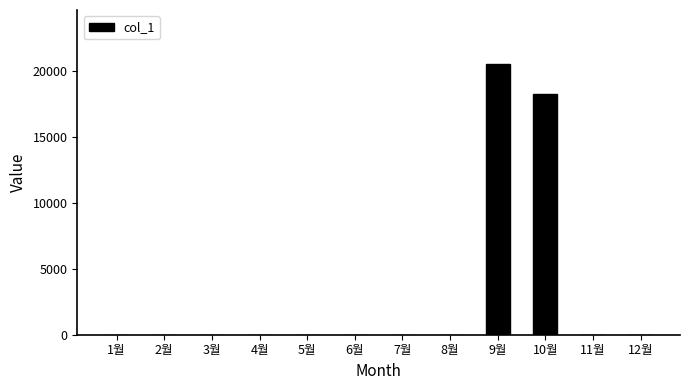

How many series are shown in this chart?

1